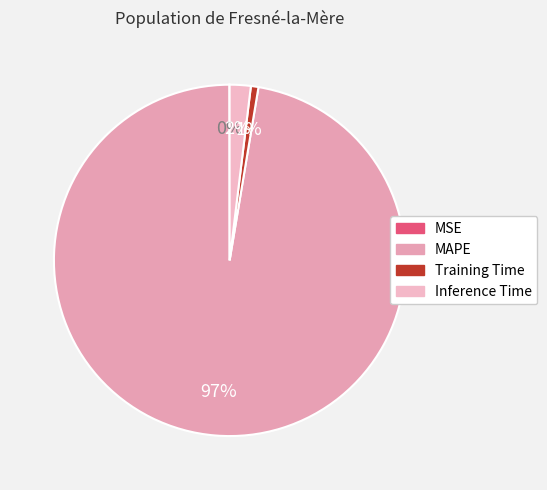

To the nearest percent, what portion does Training Time represent?

1%